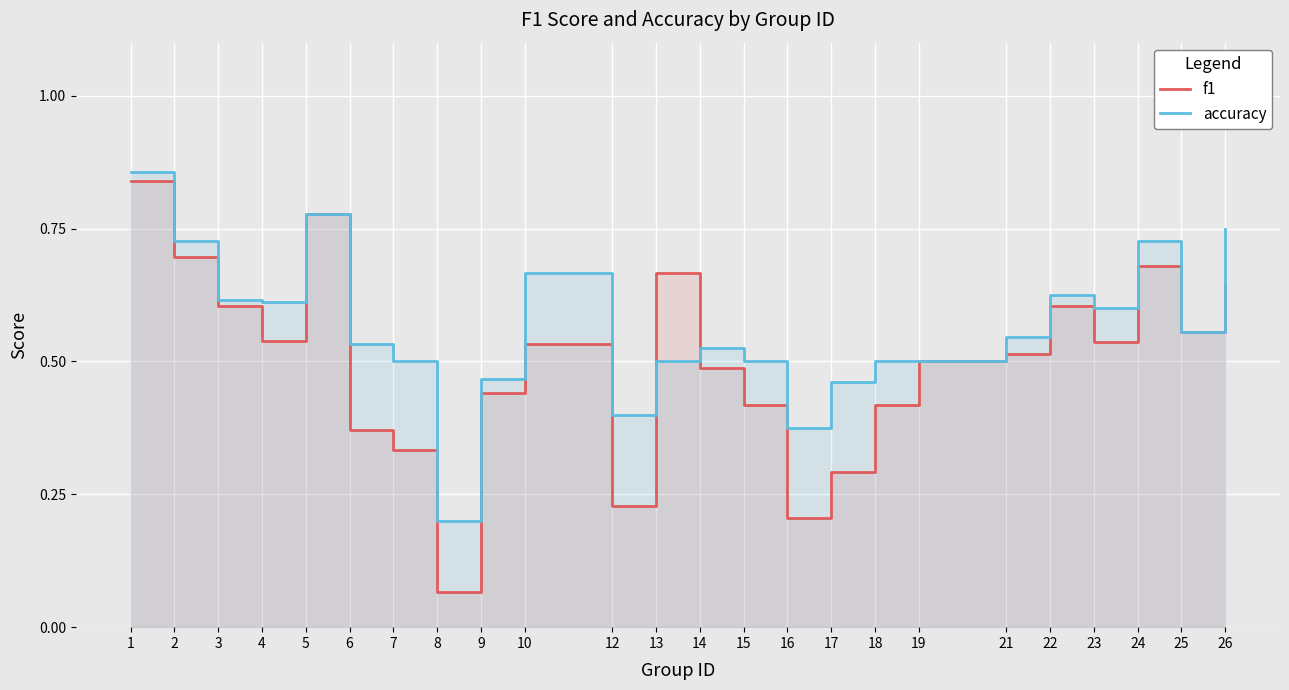

At which category does accuracy reach its first local peak?

5